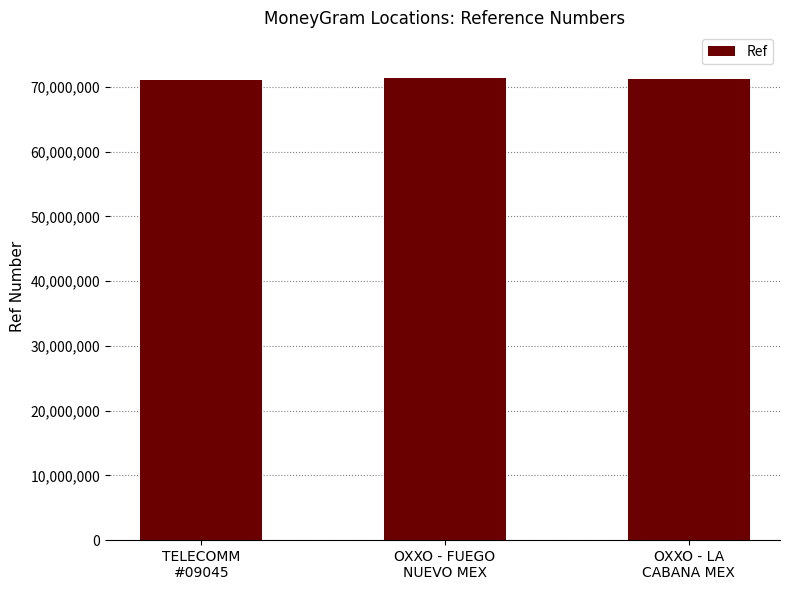

What is the approximate value at OXXO - FUEGO
NUEVO MEX?

71300564